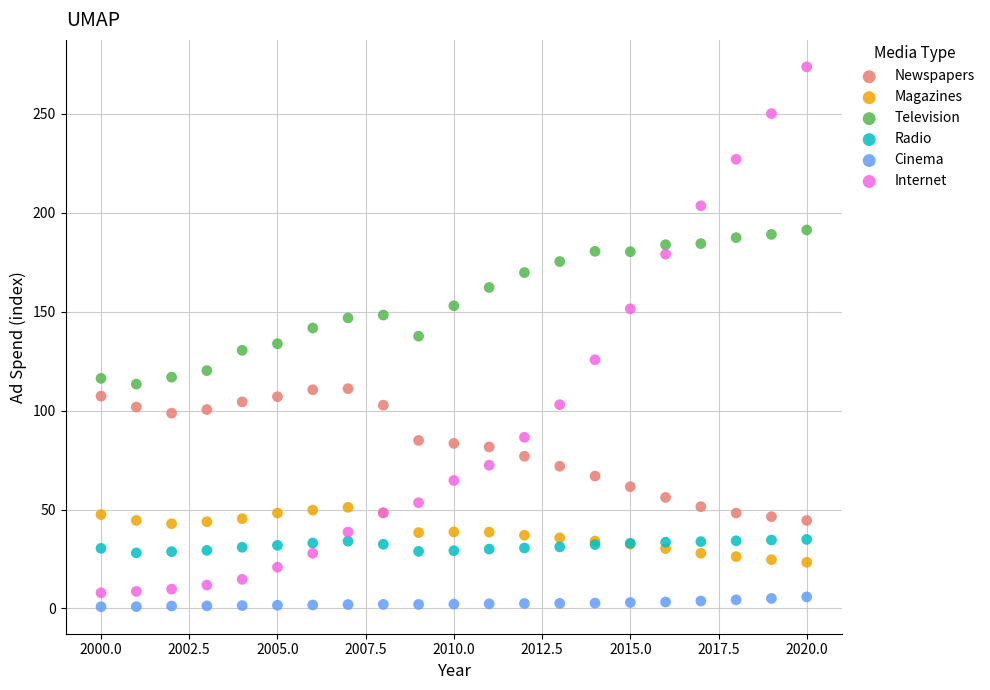

What are all the series names shown in the legend?

Newspapers, Magazines, Television, Radio, Cinema, Internet